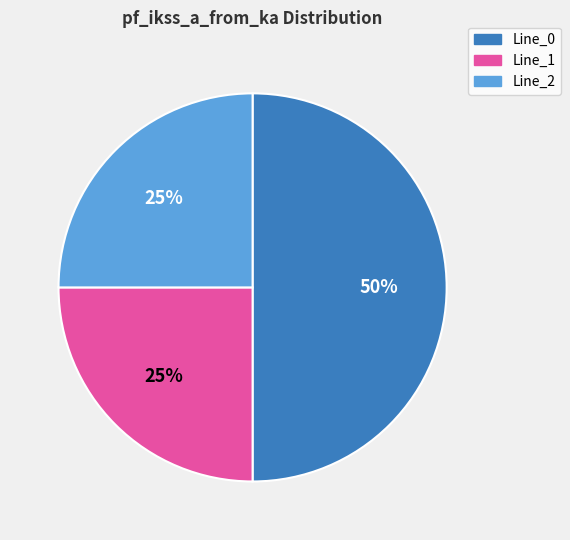

Which category has the biggest portion of the pie?

Line_0